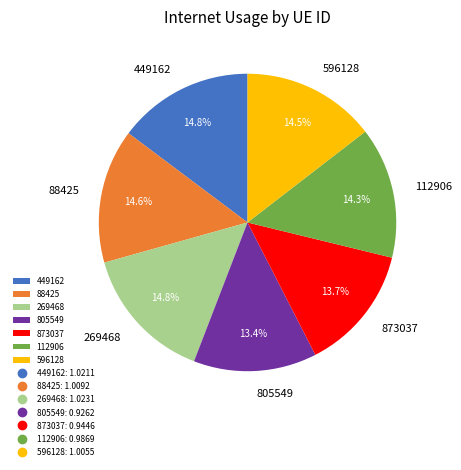

How many segments does this pie chart have?

7